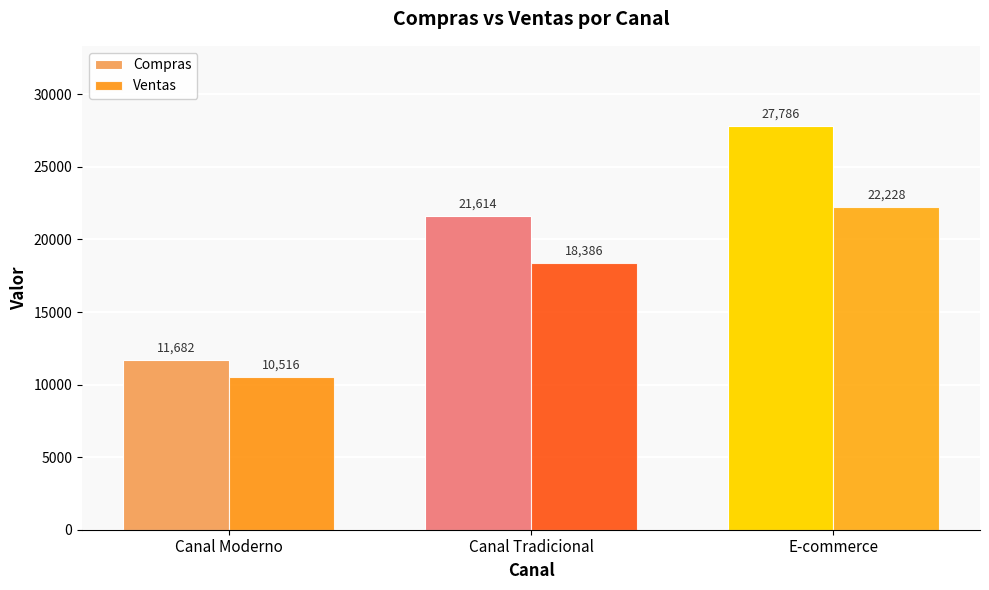

What is the label of the 1st bar from the left?

Canal Moderno